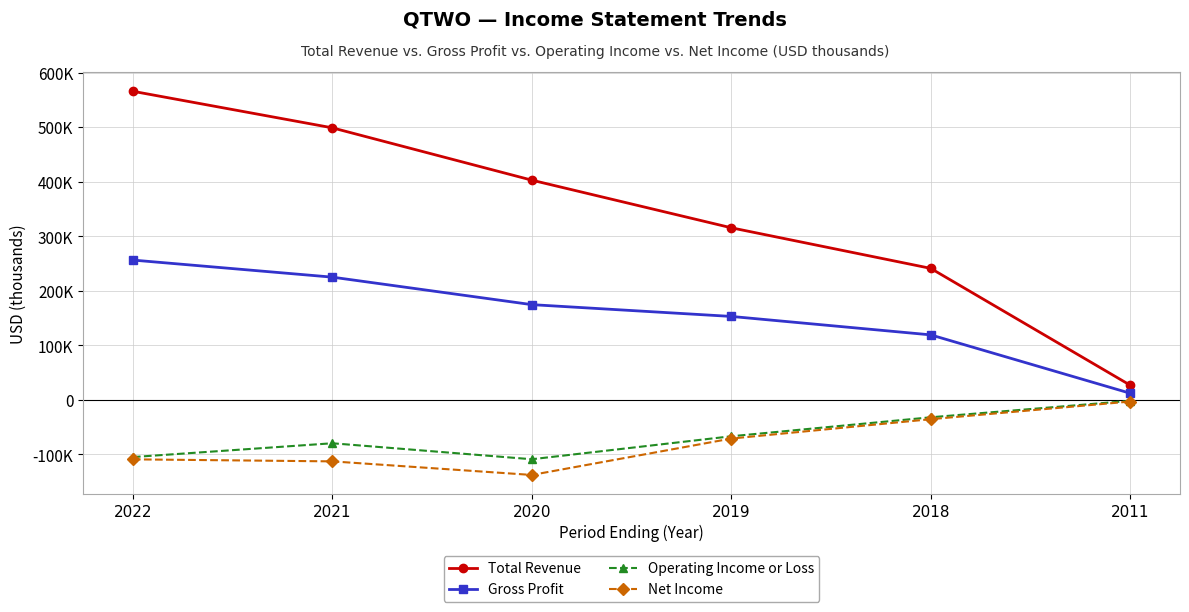

What is the difference between the maximum and second lowest values in the Gross Profit series?

137100